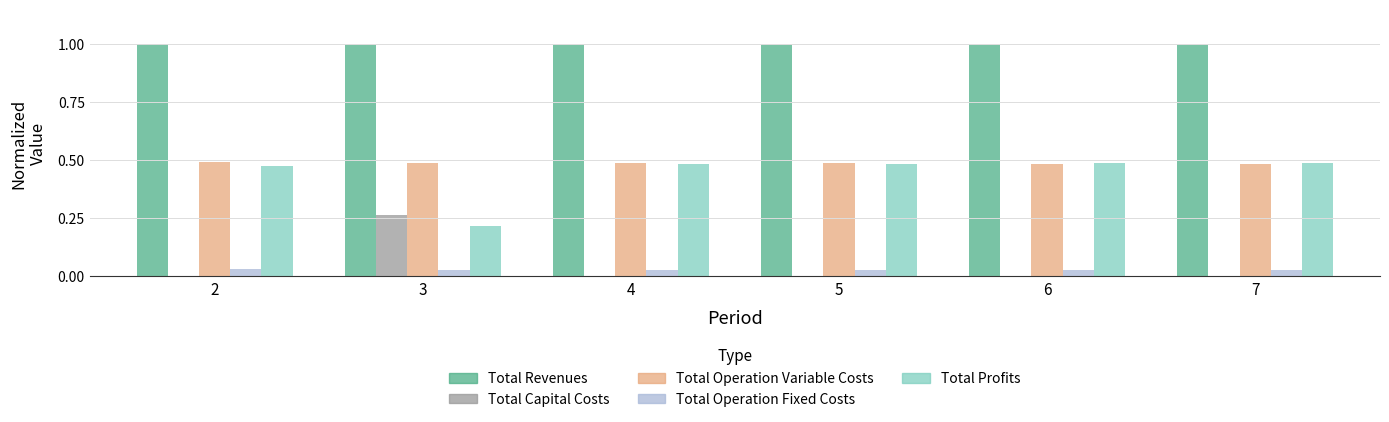

True or false: Total Operation Fixed Costs has a value of 0.0 at 3.

True